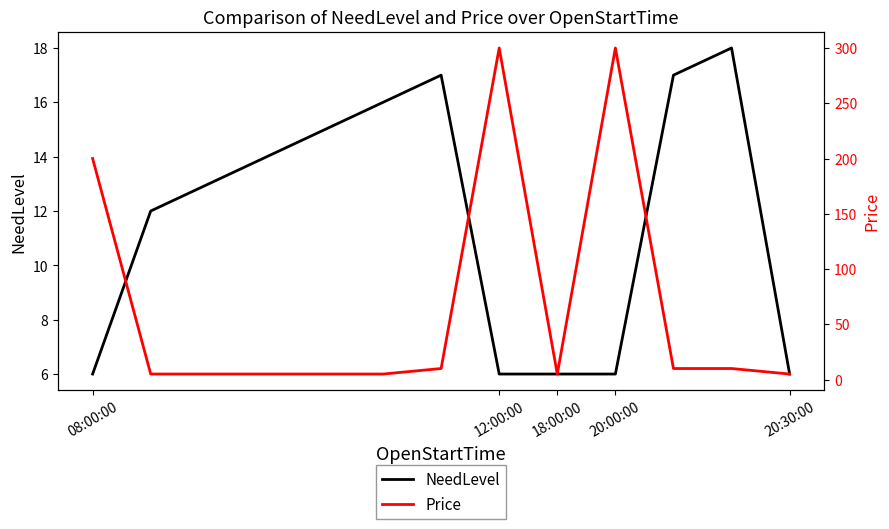

The value of NeedLevel at 18:00:00 is 6. True or false?

True